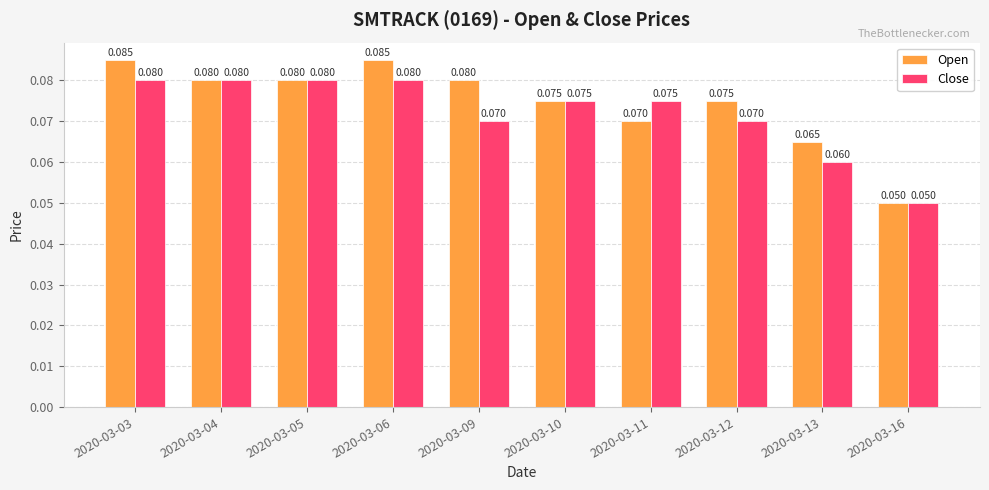

Which series has the largest total across all categories?

Open